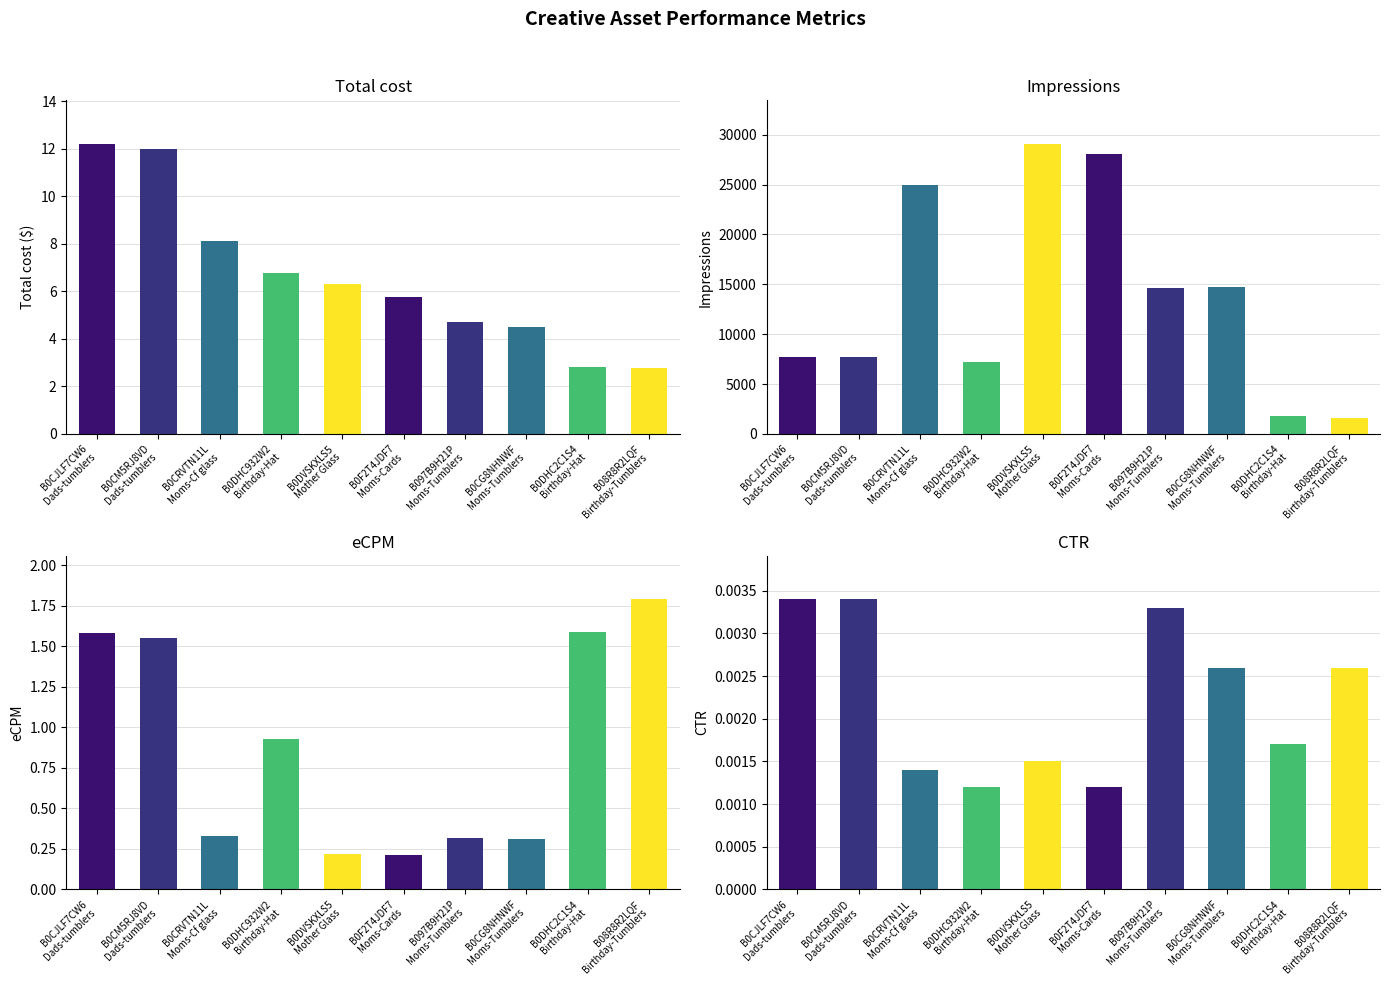

What is the sum of the eCPM values at B0DVSKXLS5
Mother Glass and B0F2T4JDF7
Moms-Cards?

0.4